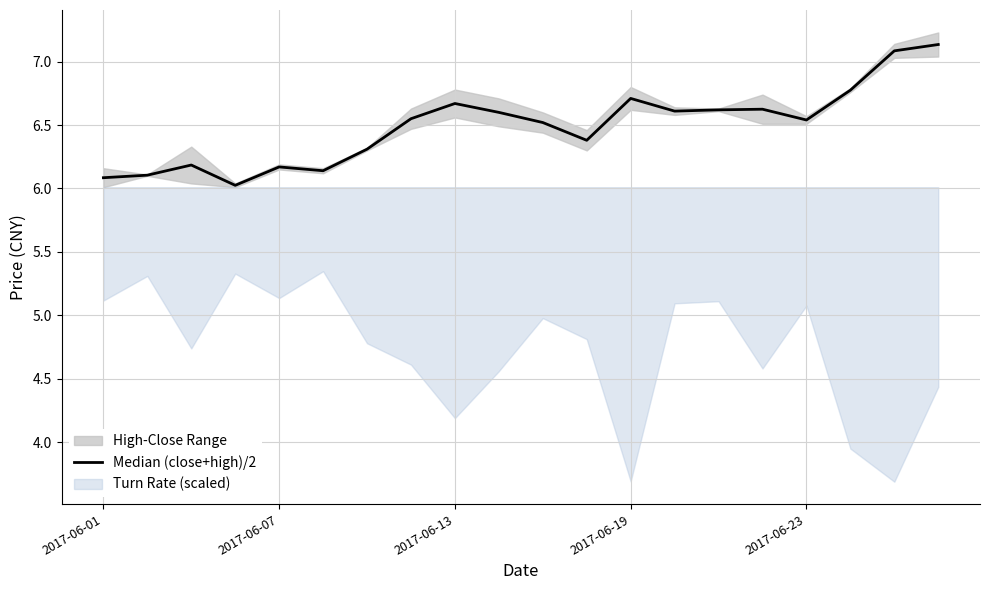

Reading left to right, extract all data points from this chart.

6.1	6.1	6.2	6.0	6.2	6.1	6.3	6.5	6.7	6.6	6.5	6.4	6.7	6.6	6.6	6.6	6.5	6.8	7.1	7.1